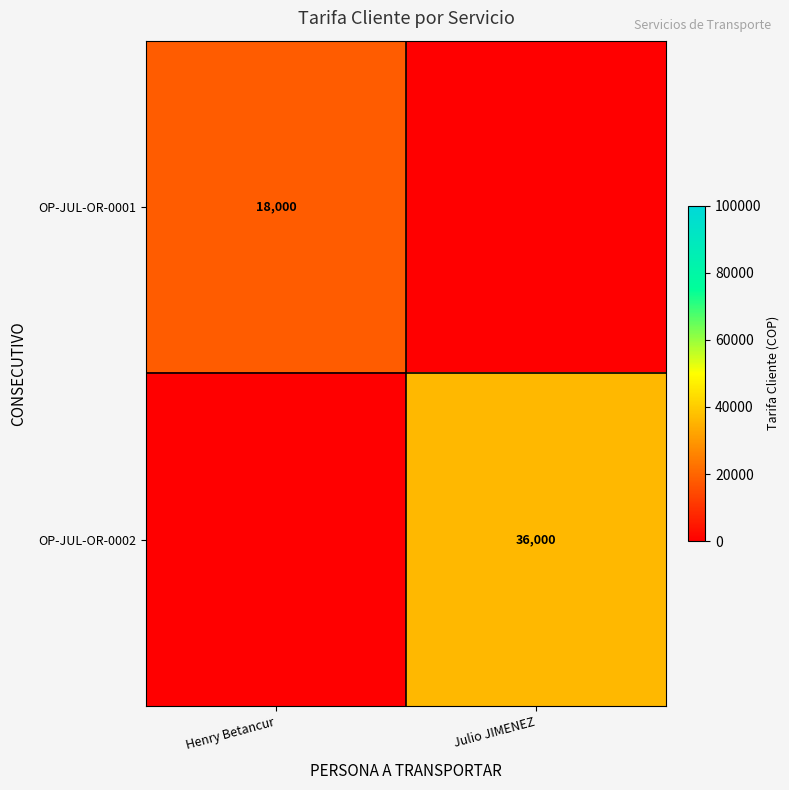

The value of OP-JUL-OR-0002 at Julio JIMENEZ is 36000. True or false?

True